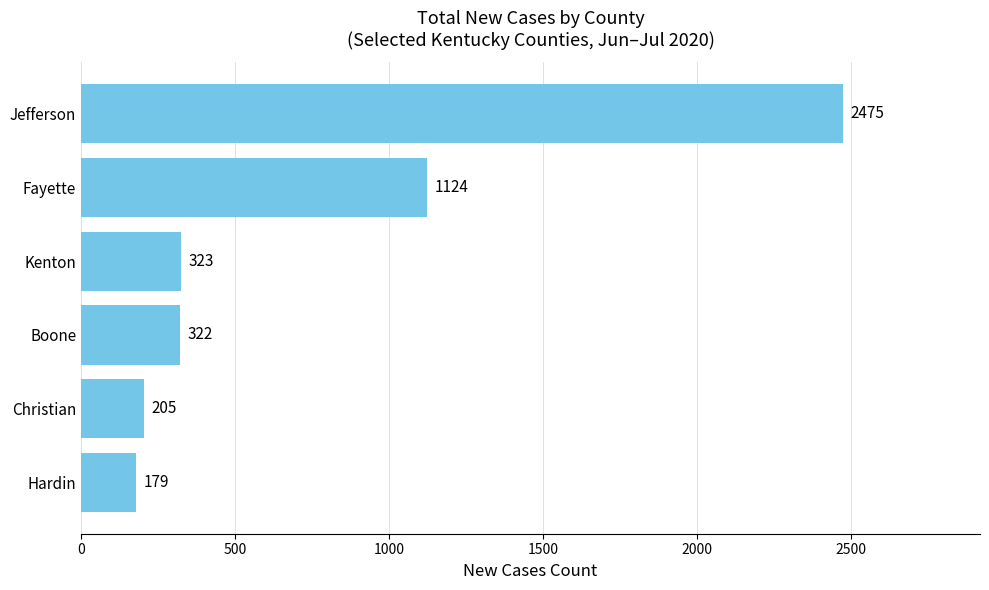

Is it true that the value at Hardin is 48?

False